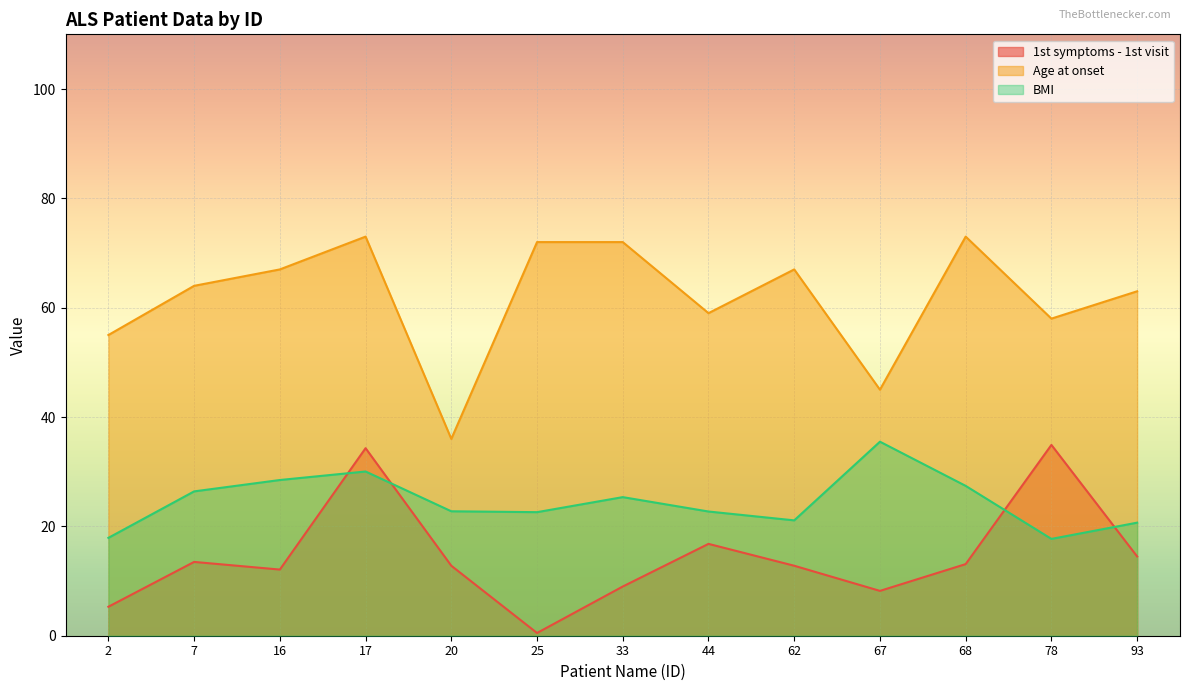

Between 25 and 7, which is larger?

7